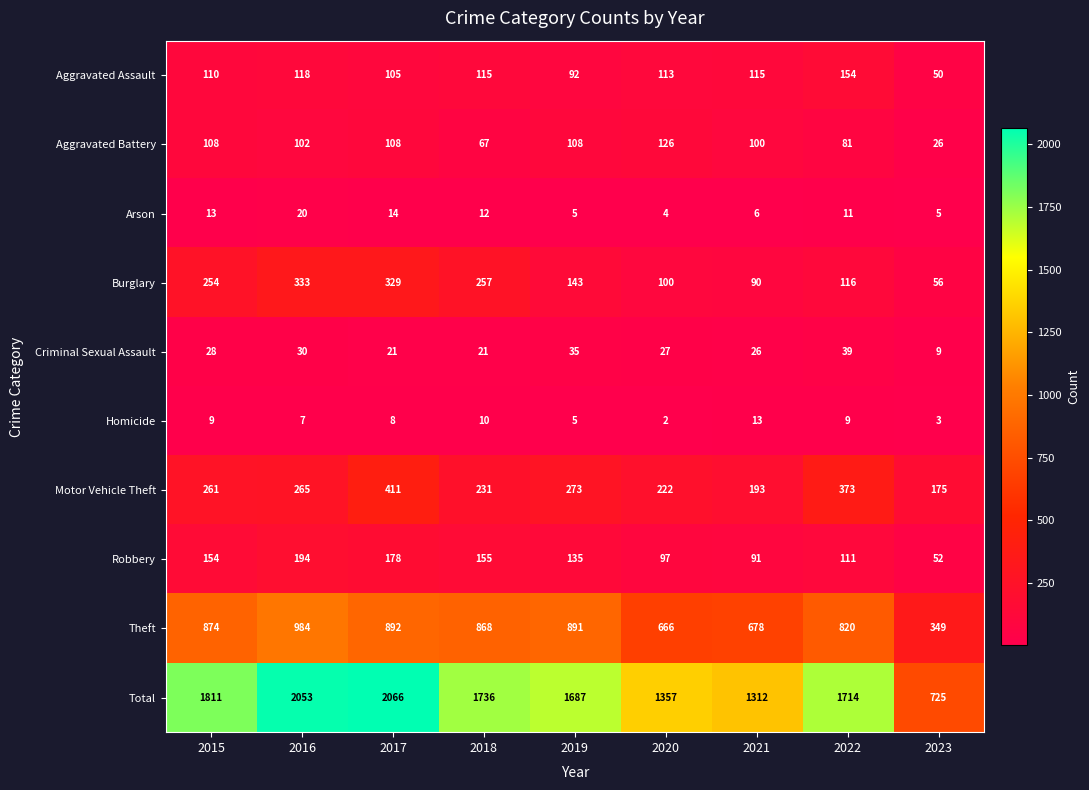

What is the approximate value of Theft at 2015?

874